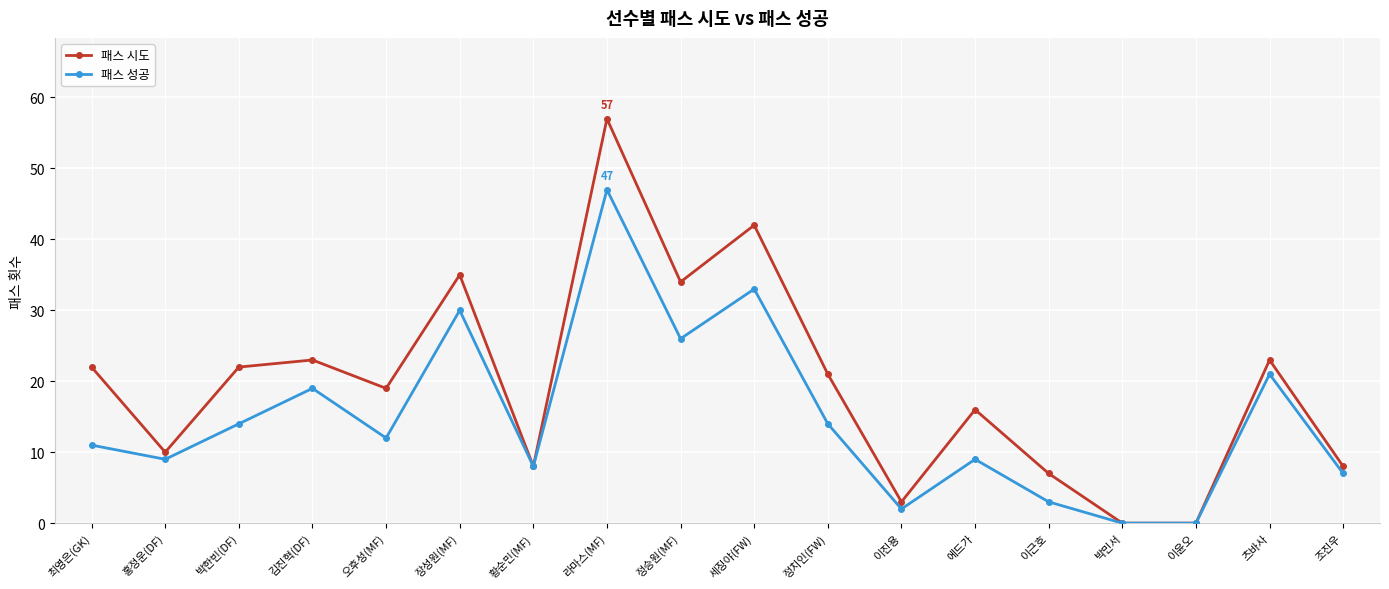

How many data points in 패스 시도 are less than 21?

9